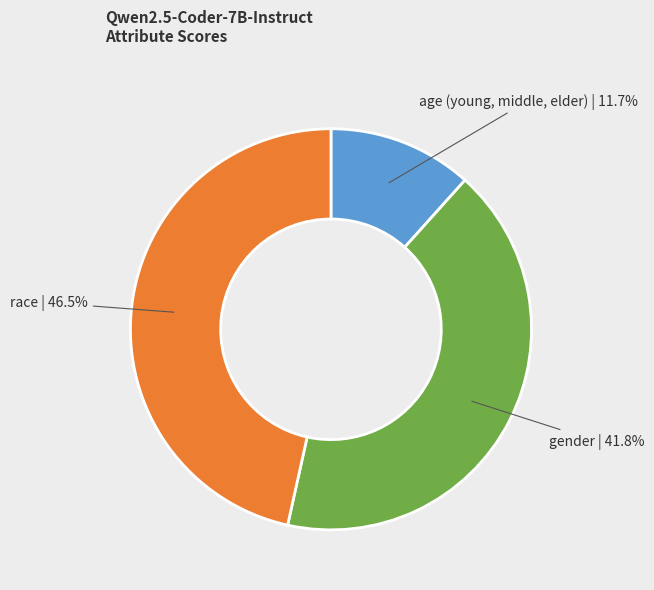

Which slice is the largest?

race